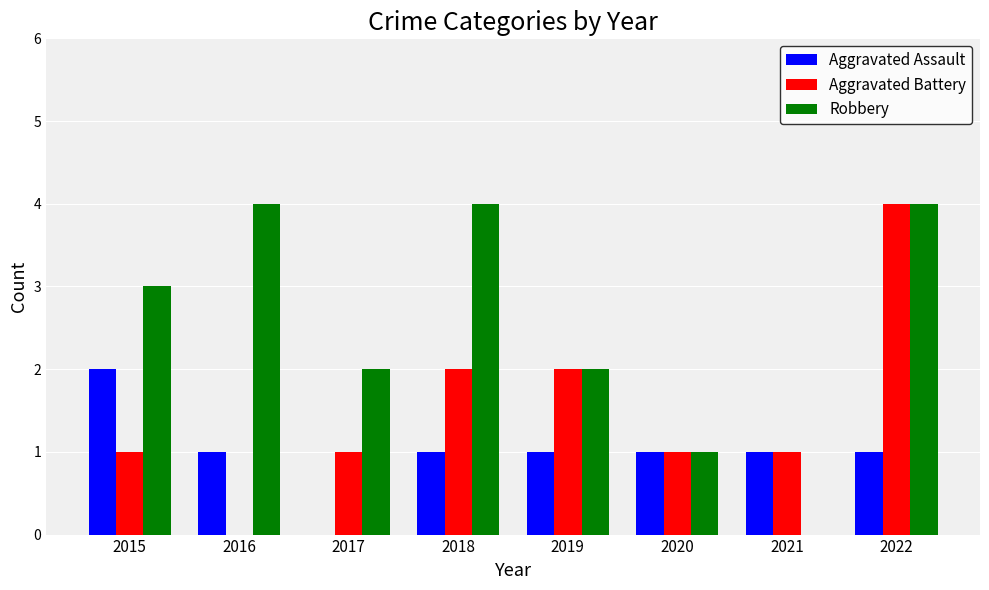

Between 2018 and 2020, which series saw the biggest shift?

Robbery